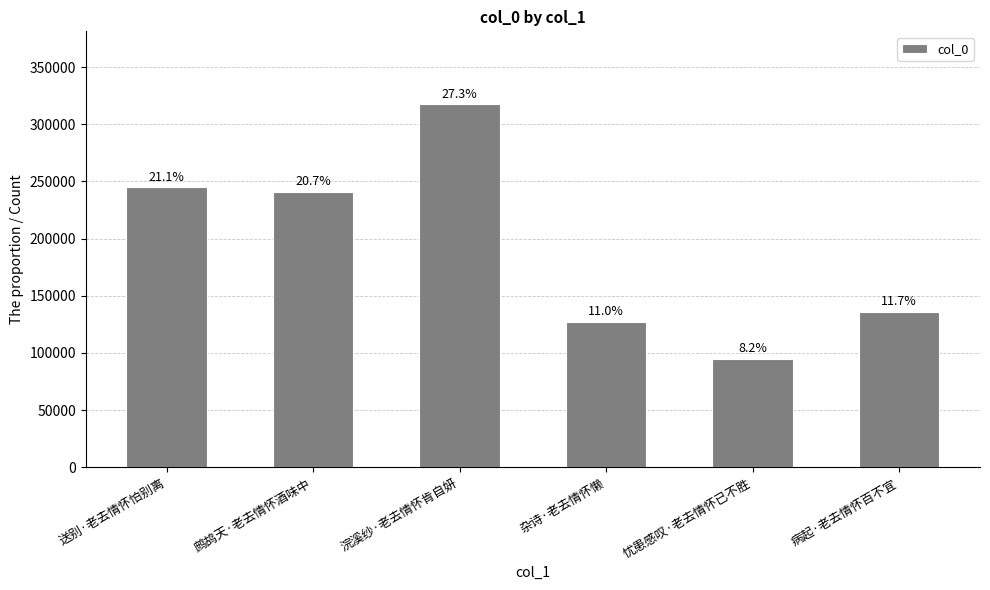

How many bars are there in total?

6